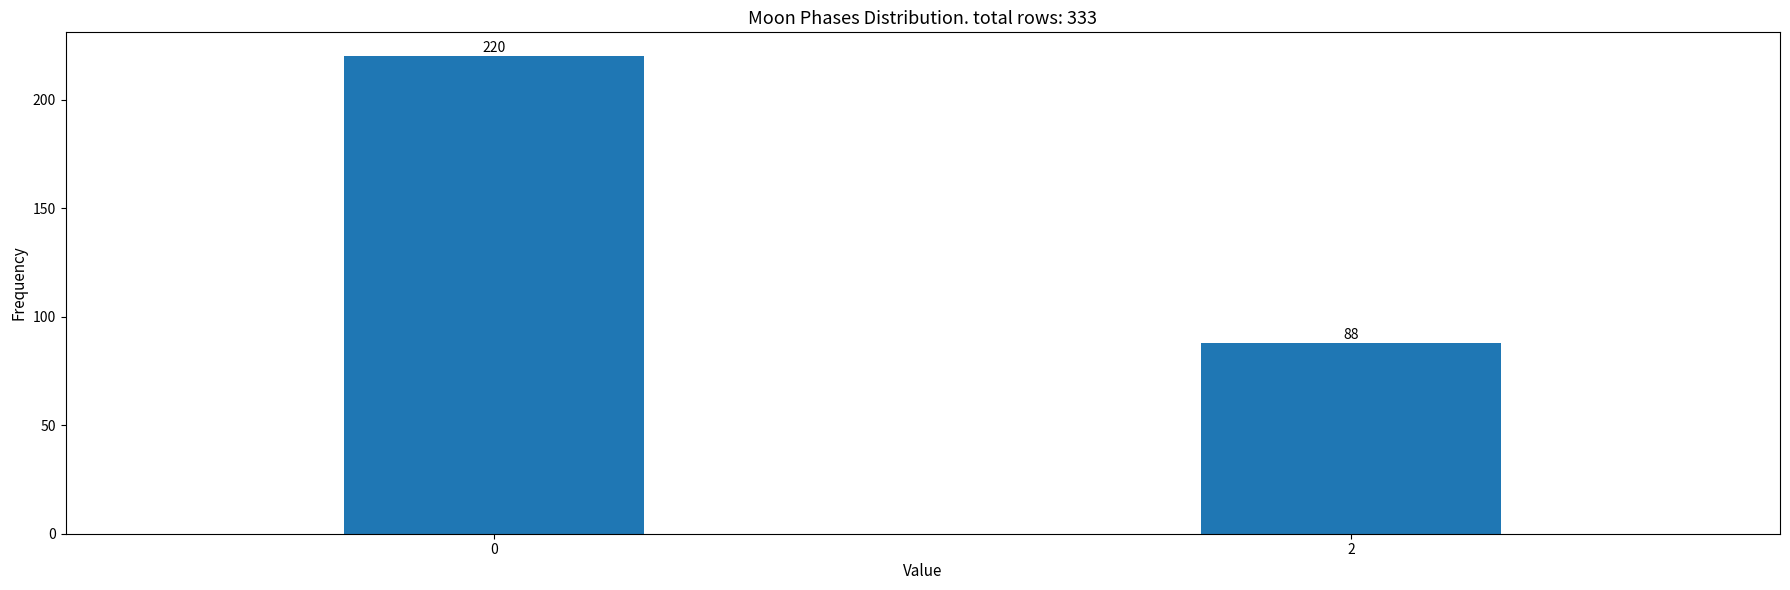

Reading left to right, what are all the values shown in this chart?

220	88